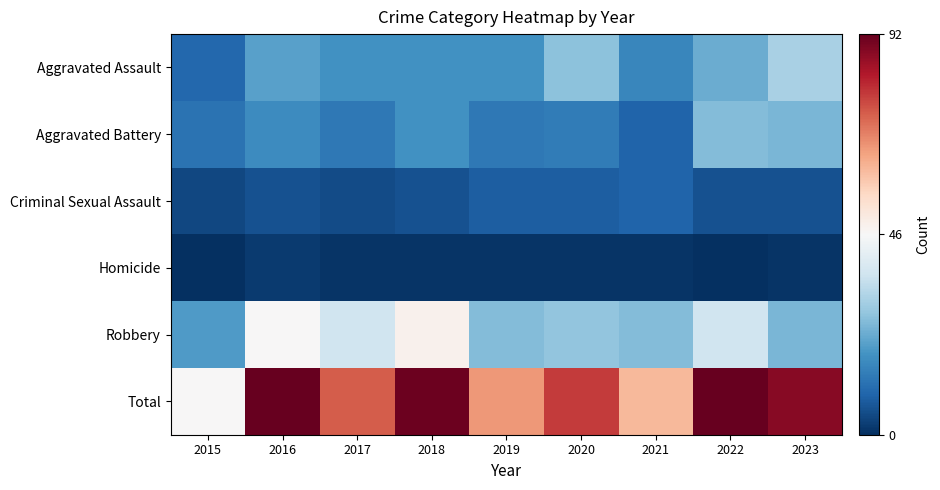

How many series are shown in this chart?

6